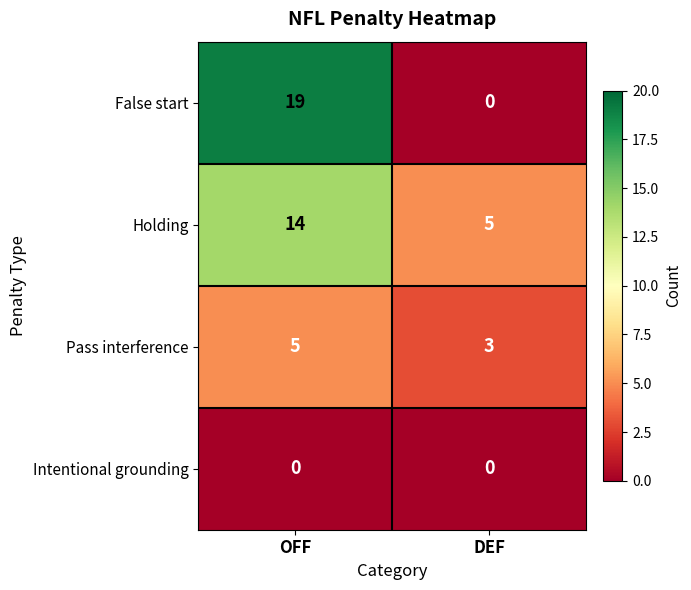

At OFF, list the series in order from smallest to largest.

Intentional grounding, Pass interference, Holding, False start